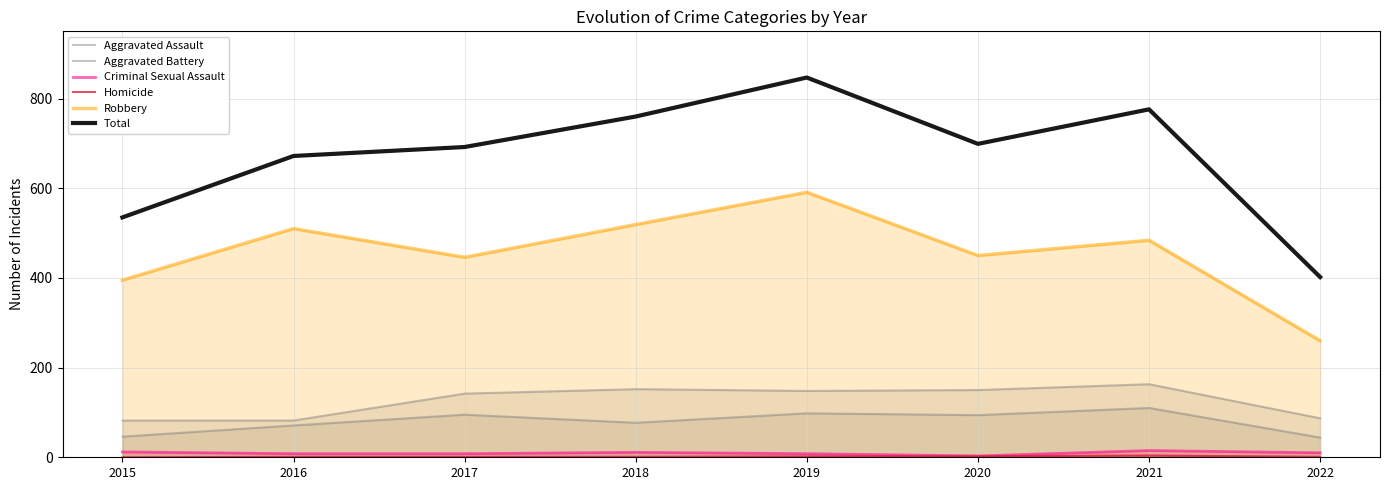

True or false: Robbery and Homicide intersect in this chart.

False